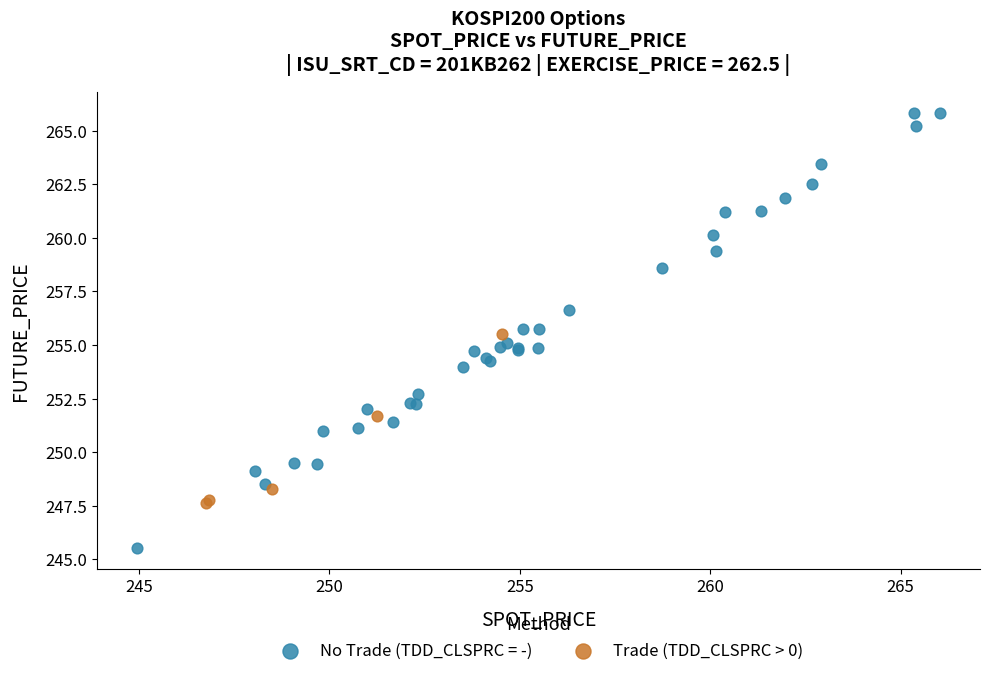

Which series reaches the minimum Y coordinate?

No Trade (TDD_CLSPRC = -)